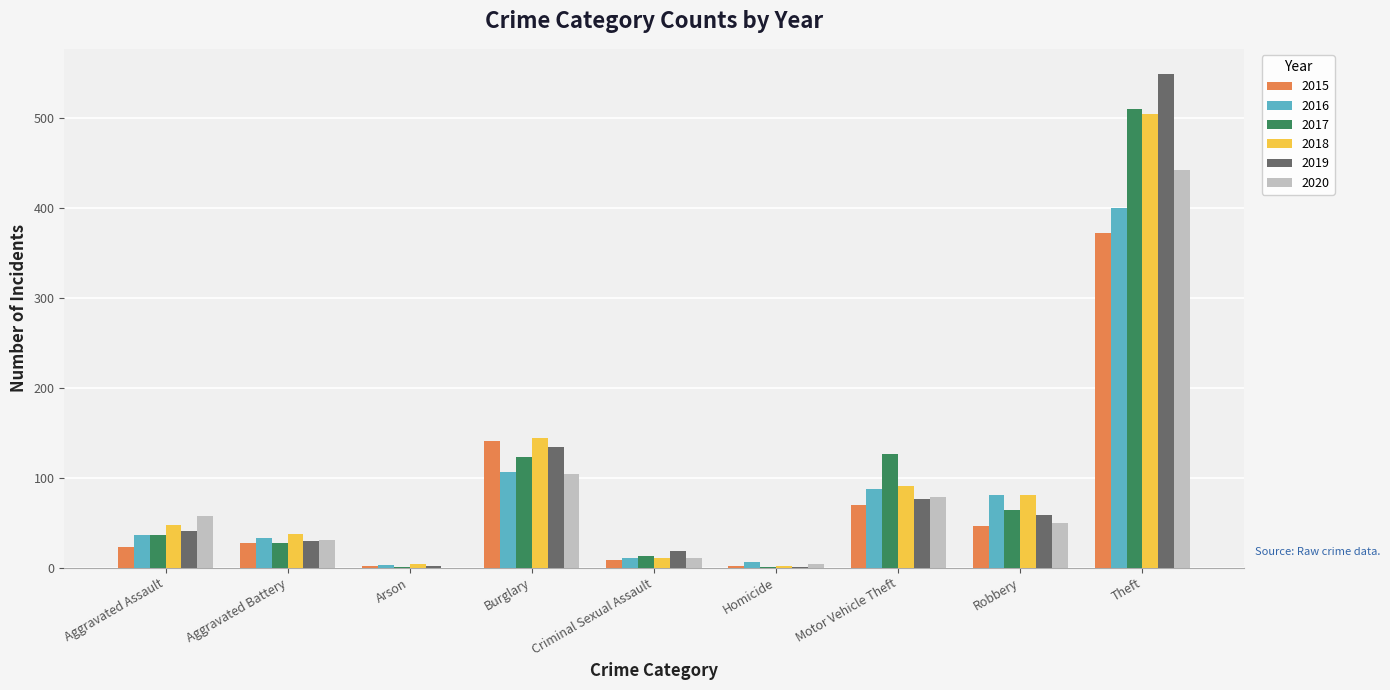

Between Motor Vehicle Theft and Theft, which series saw the biggest shift?

2019